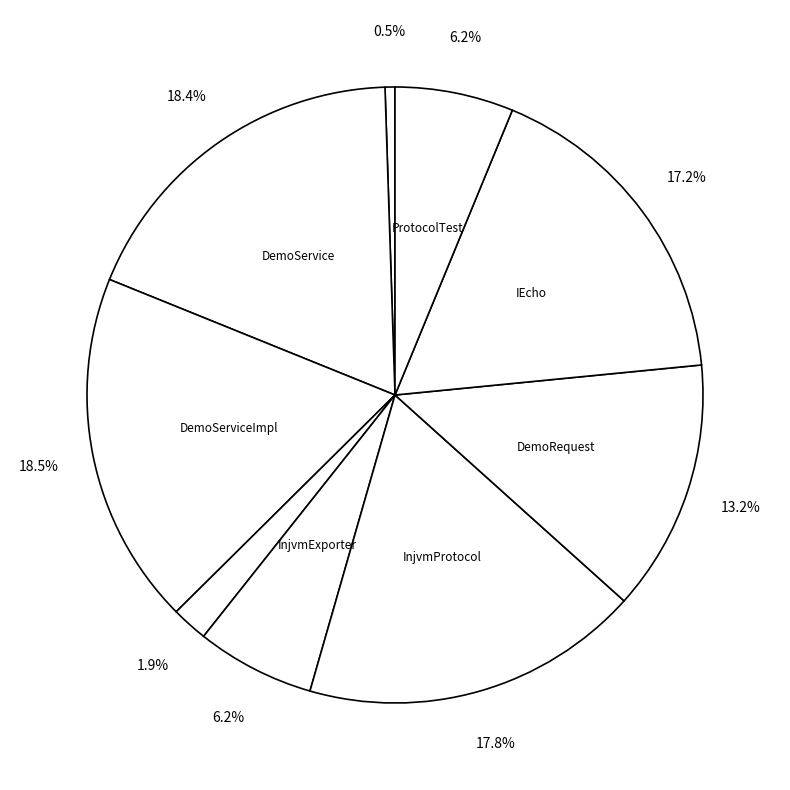

Count the number of slices in the pie.

9